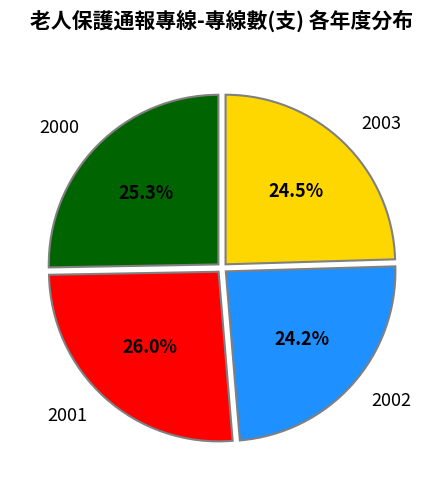

To the nearest percent, what is the difference between the largest and smallest slice percentages?

2%